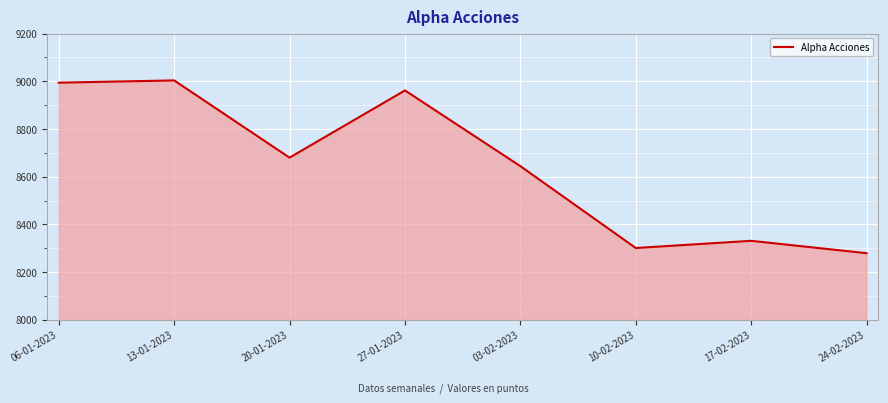

Approximately how many times larger is the value at 17-02-2023 compared to 10-02-2023?

1.0